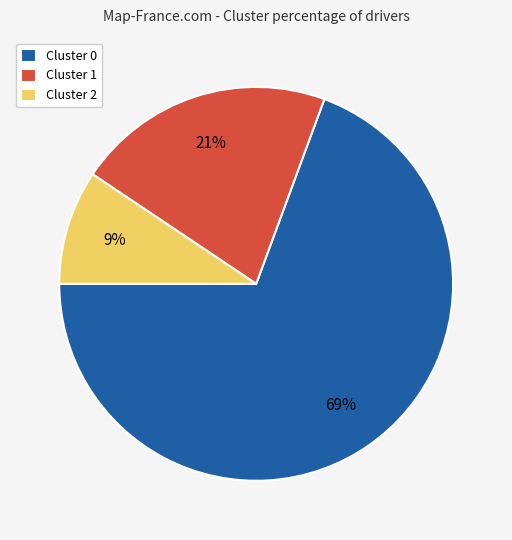

Between Cluster 0 and Cluster 1, which is larger?

Cluster 0